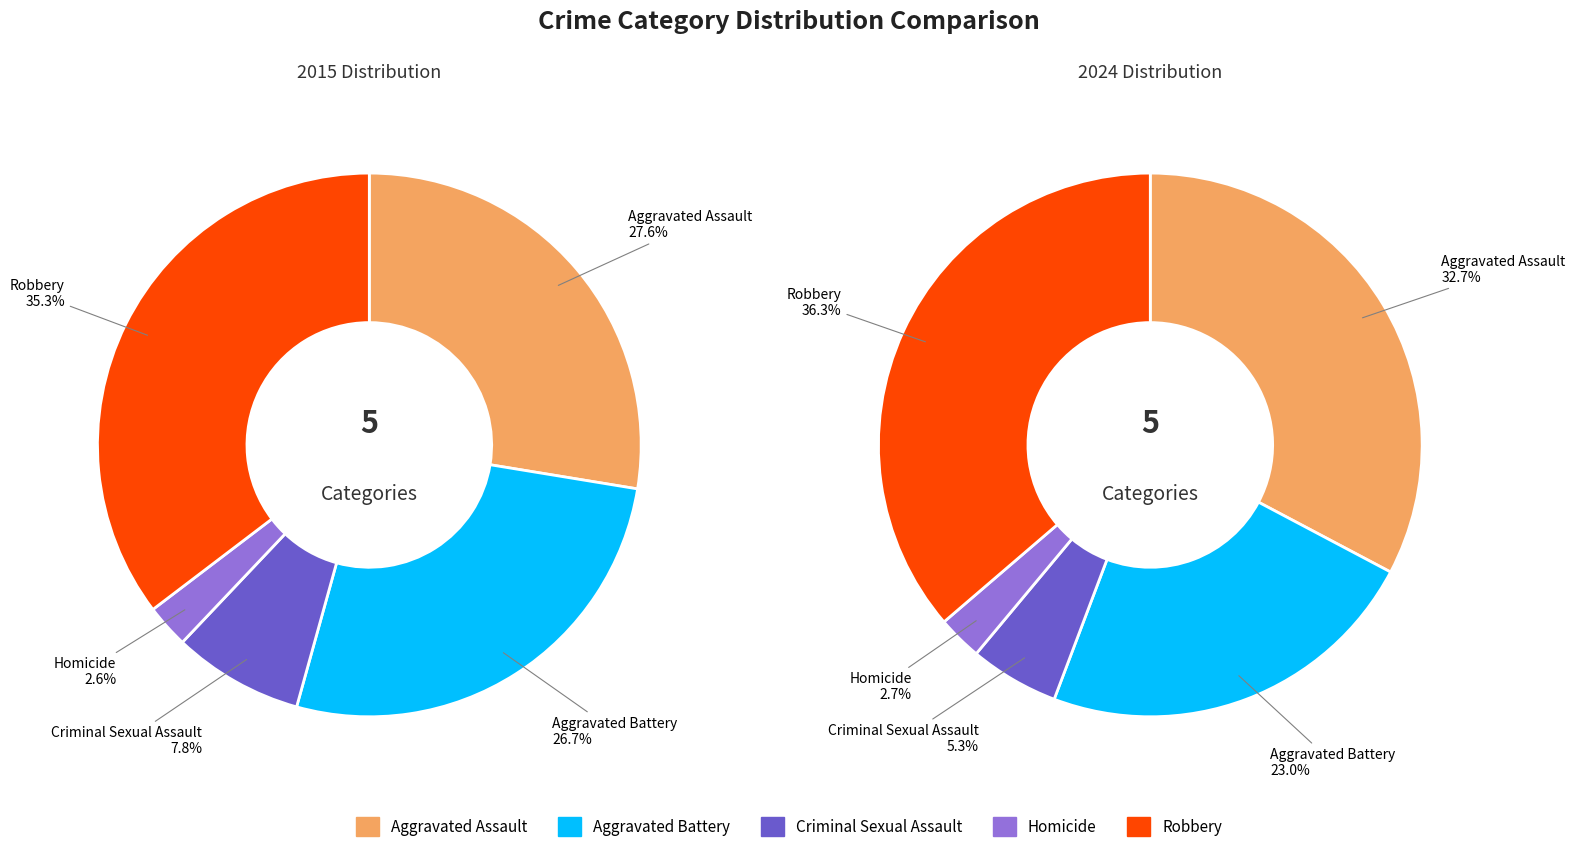

True or false: values_2015 accounts for 40% of the total.

False